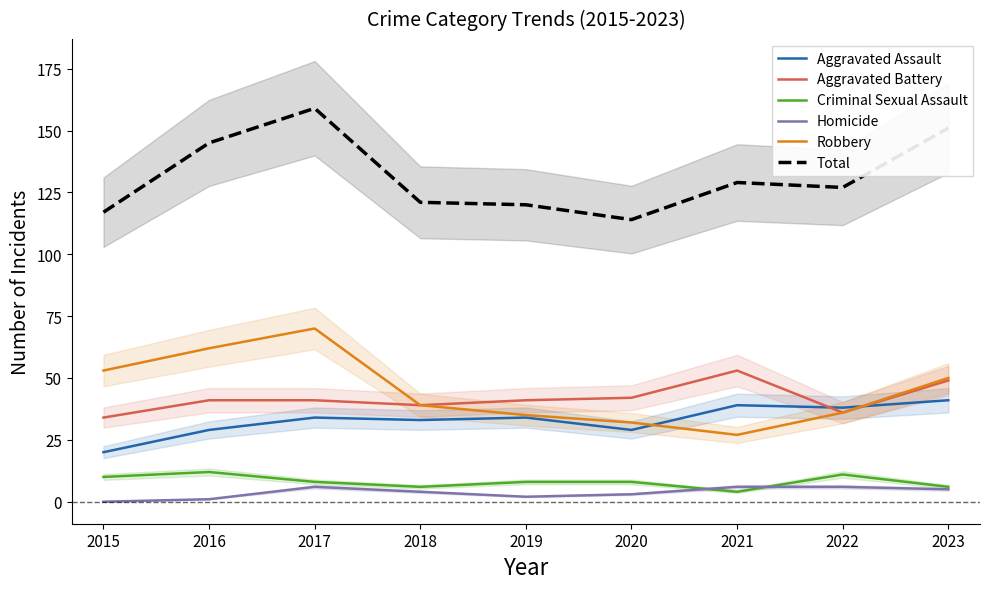

Between 2021 and 2023, which series saw the biggest shift?

Robbery